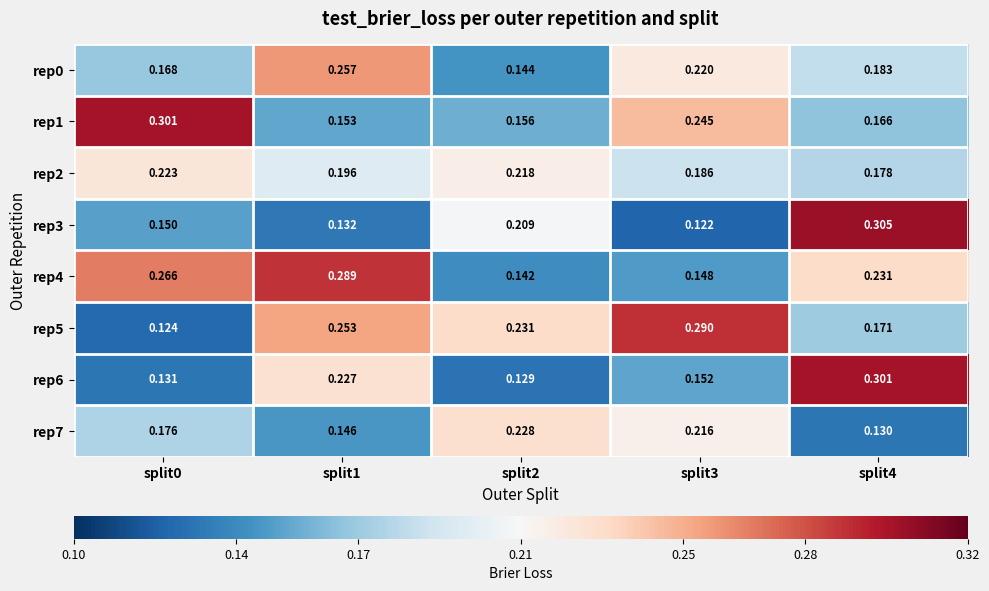

Is the value of rep4 at split3 greater than the value of rep3 at split1?

Yes